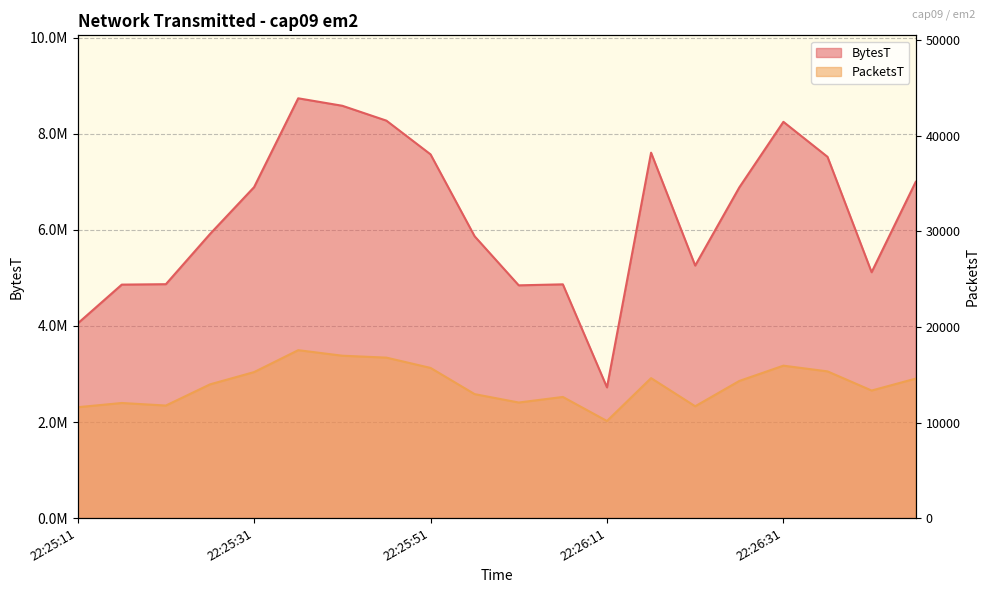

At how many categories does at least one series exceed 4848754?

17